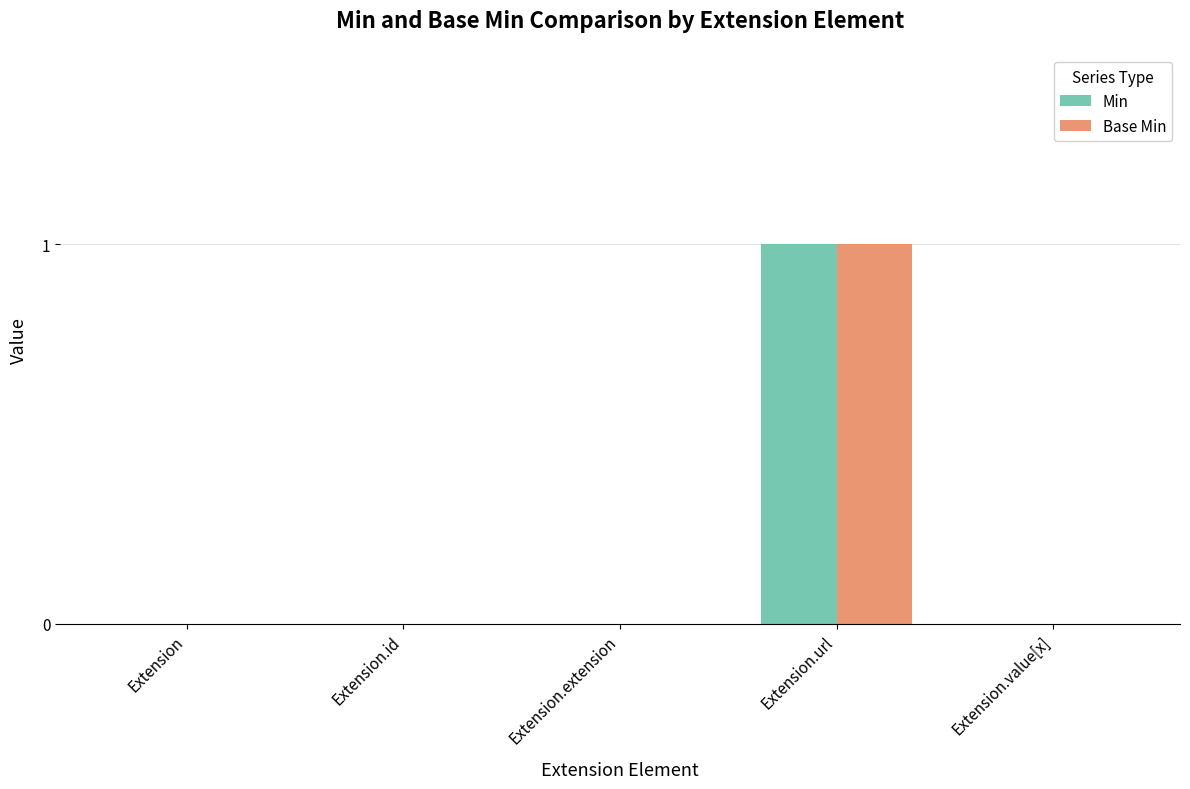

What are all the series names shown in the legend?

Min, Base Min